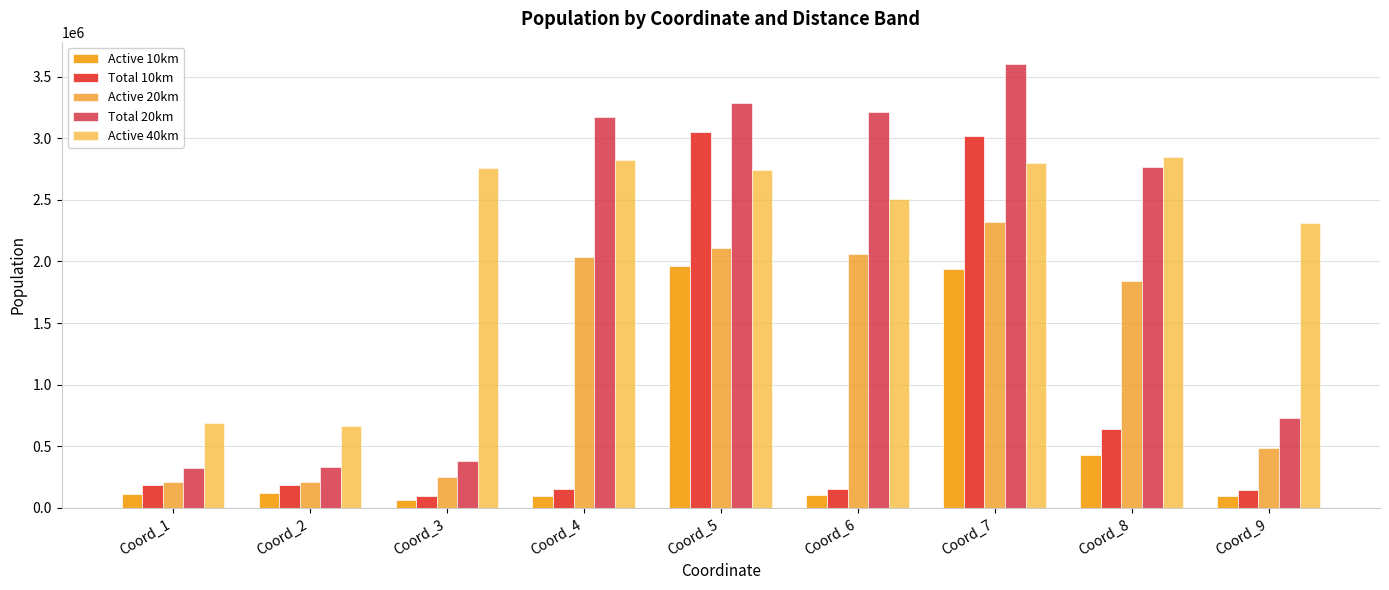

What is the spread (max minus min) of values at Coord_6?

3106978